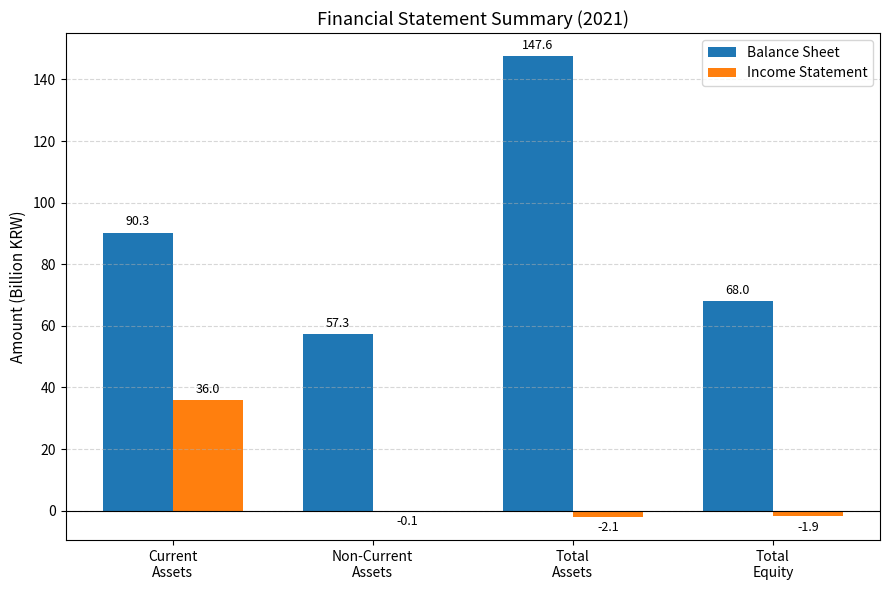

Reading left to right, transcribe all the data shown in this chart.

Balance Sheet: 90.3	57.3	147.6	68.0
Income Statement: 36.0	-0.1	-2.1	-1.9